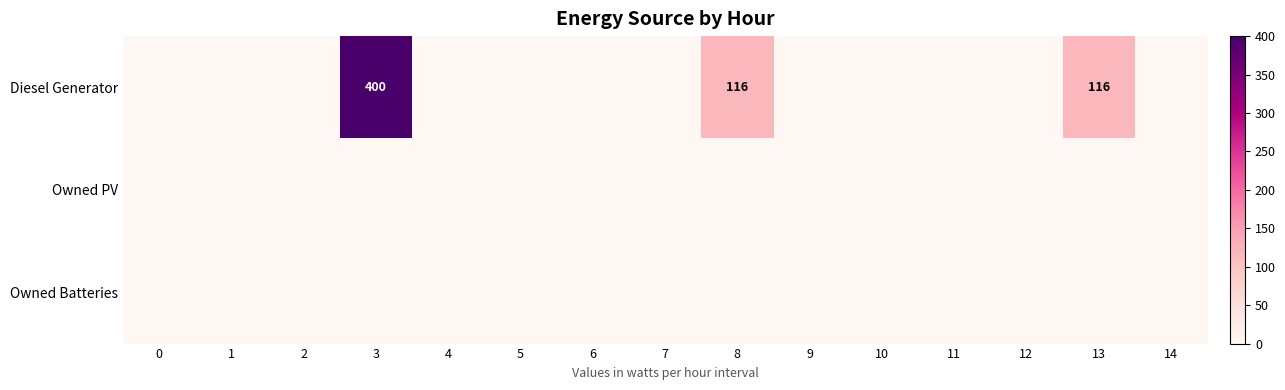

The value of Diesel Generator at 8 is 116. True or false?

True